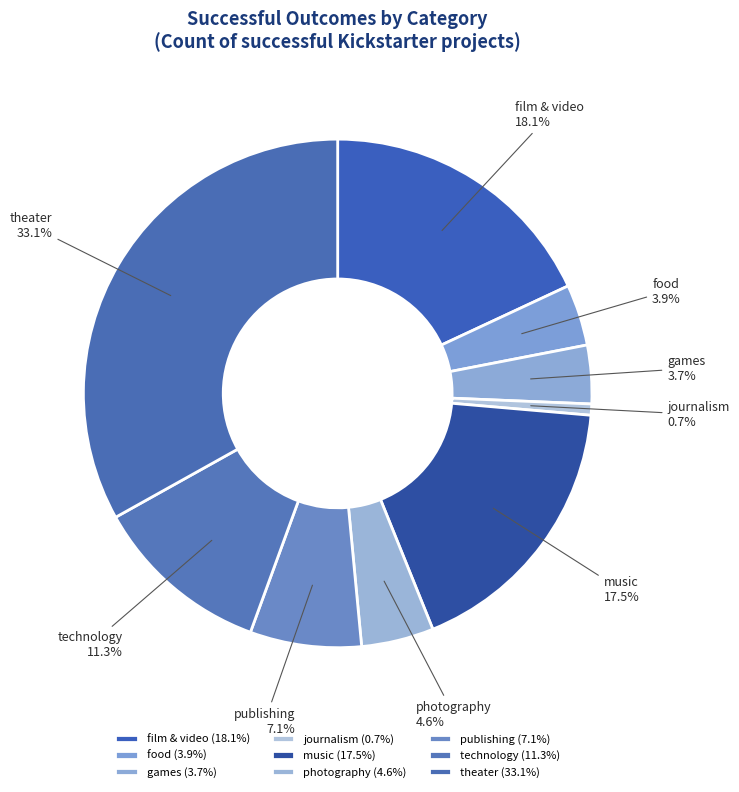

Between technology and games, which is larger?

technology